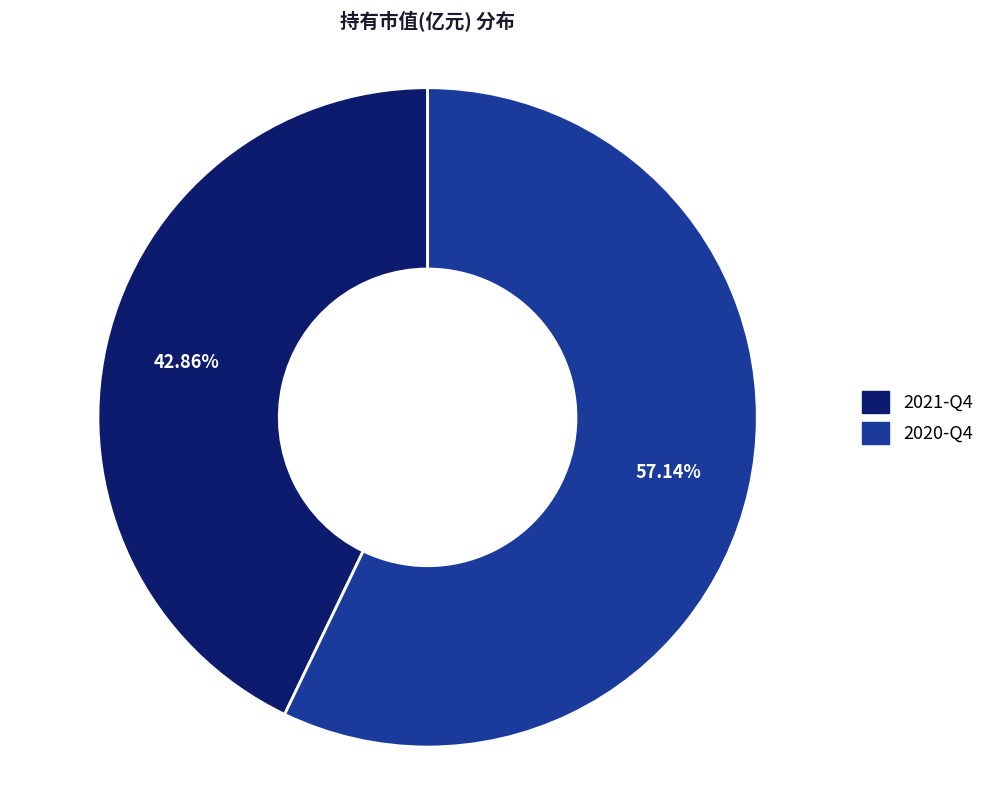

Count the number of slices in the pie.

2